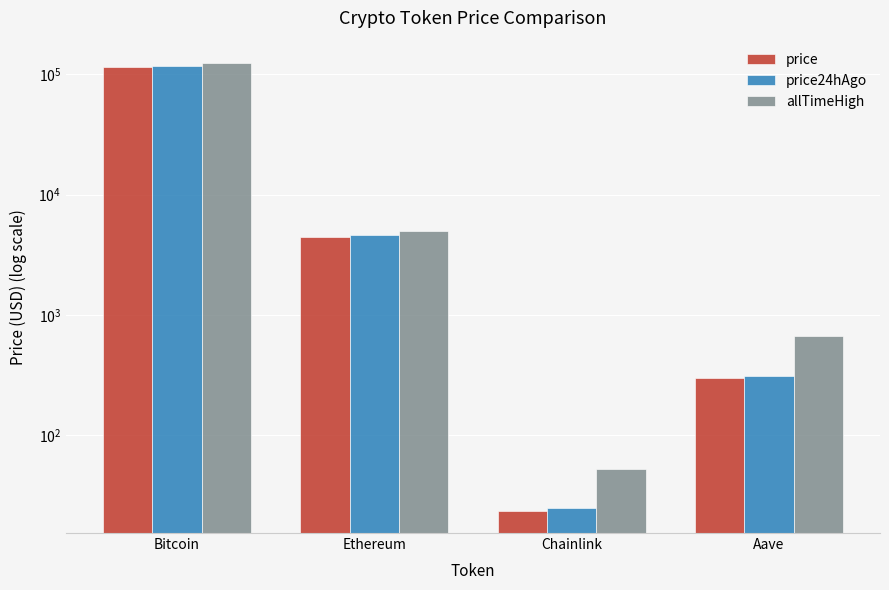

What position from the left is Bitcoin?

1